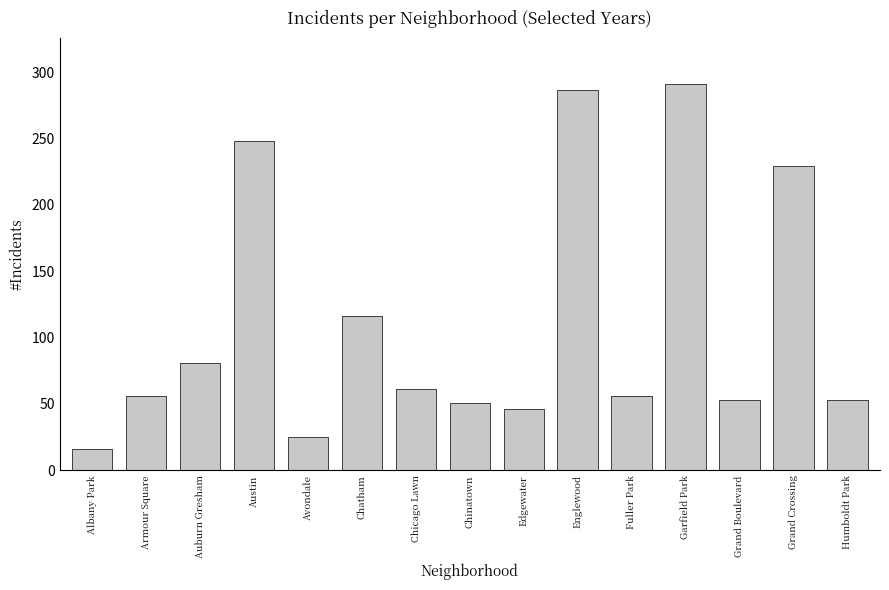

Which category has the lowest value across all series?

Albany Park